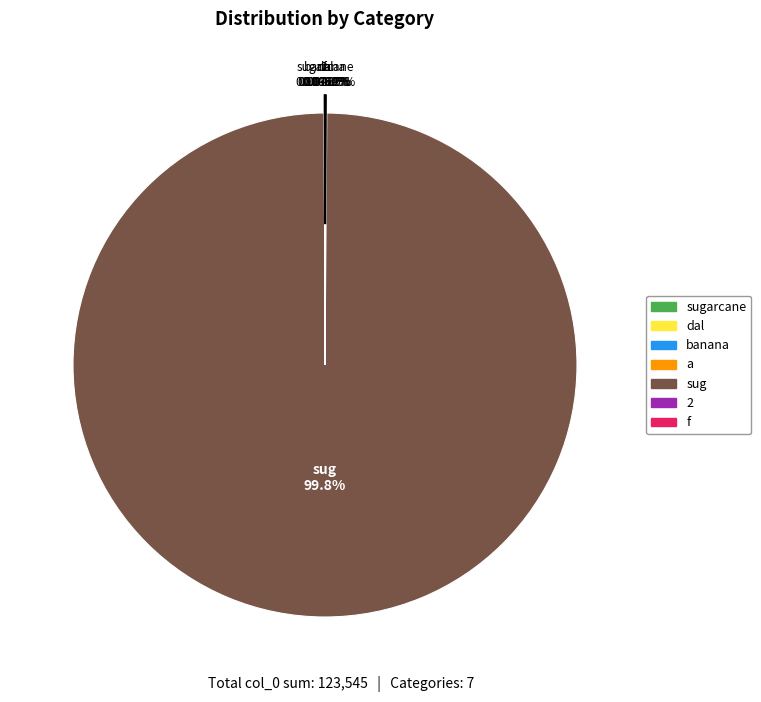

Is the sum of sugarcane and sug greater than half?

Yes